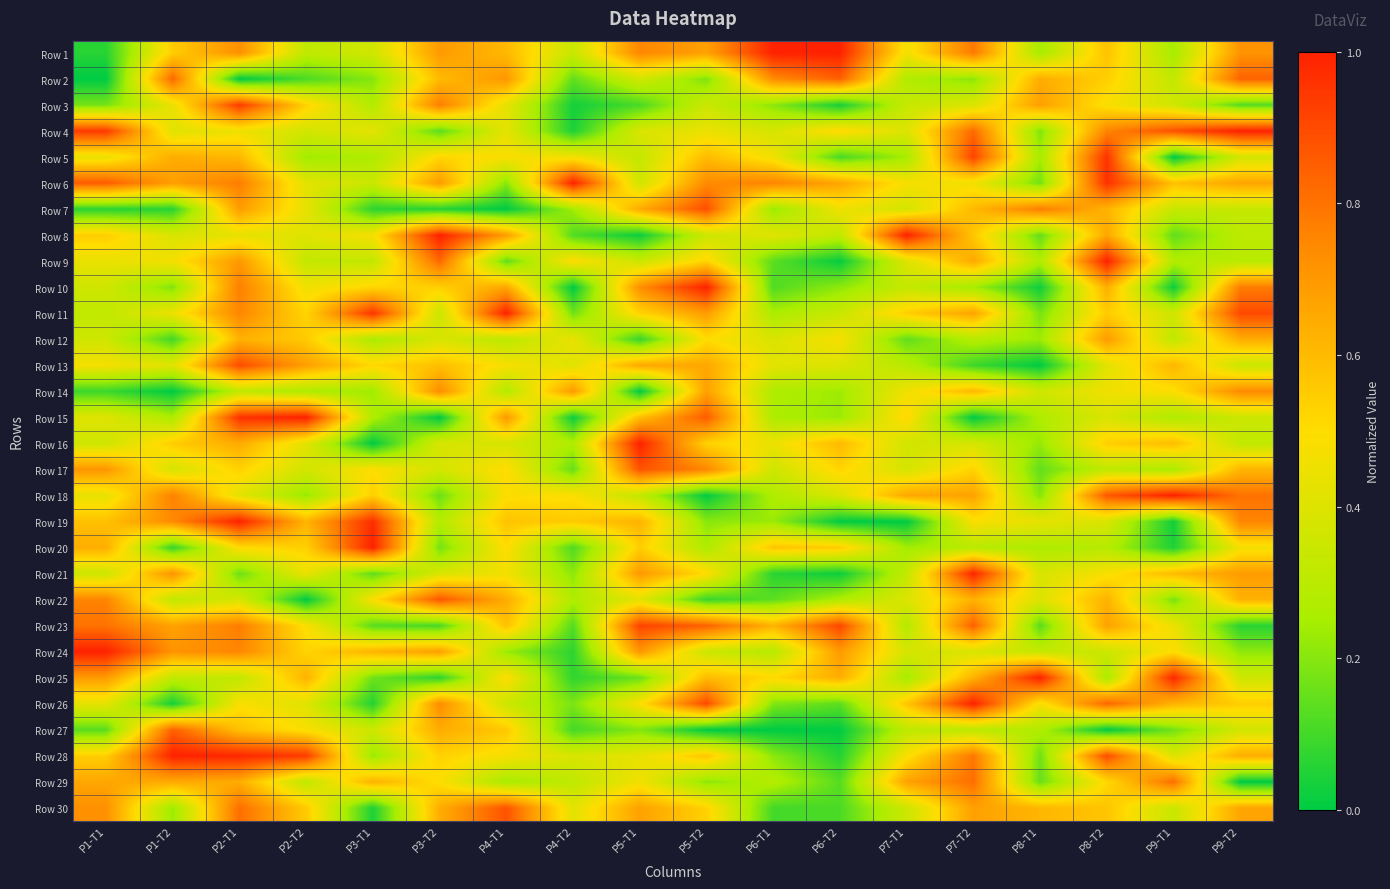

Rank the series by their maximum value, from lowest to highest.

Row 12, Row 14, Row 29, Row 27, Row 2, Row 22, Row 17, Row 30, Row 7, Row 13, Row 23, Row 3, Row 5, Row 21, Row 1, Row 4, Row 6, Row 8, Row 9, Row 10, Row 11, Row 15, Row 16, Row 18, Row 19, Row 20, Row 24, Row 25, Row 26, Row 28